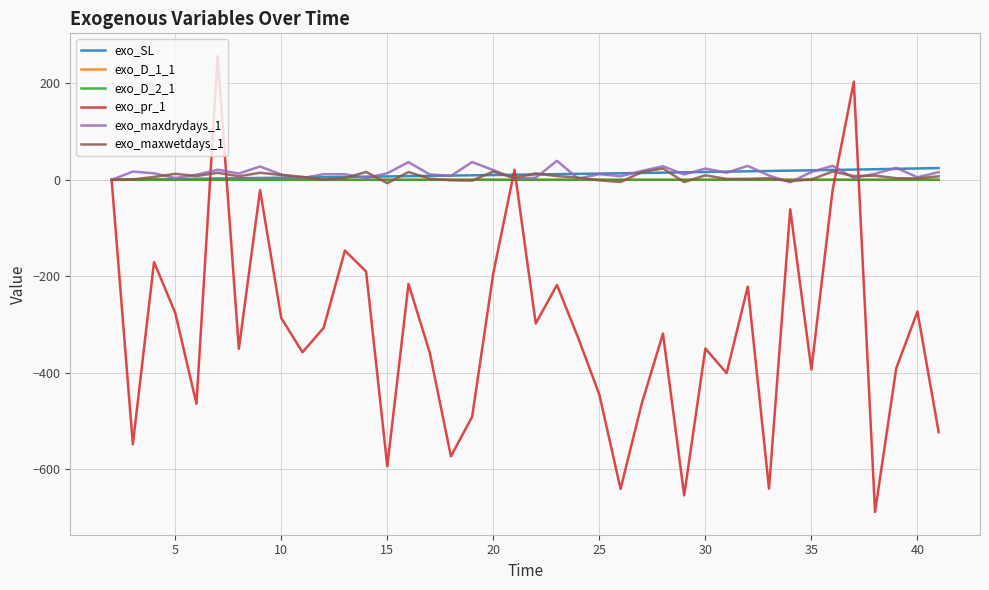

Is this an area chart (filled region under the line)?

No